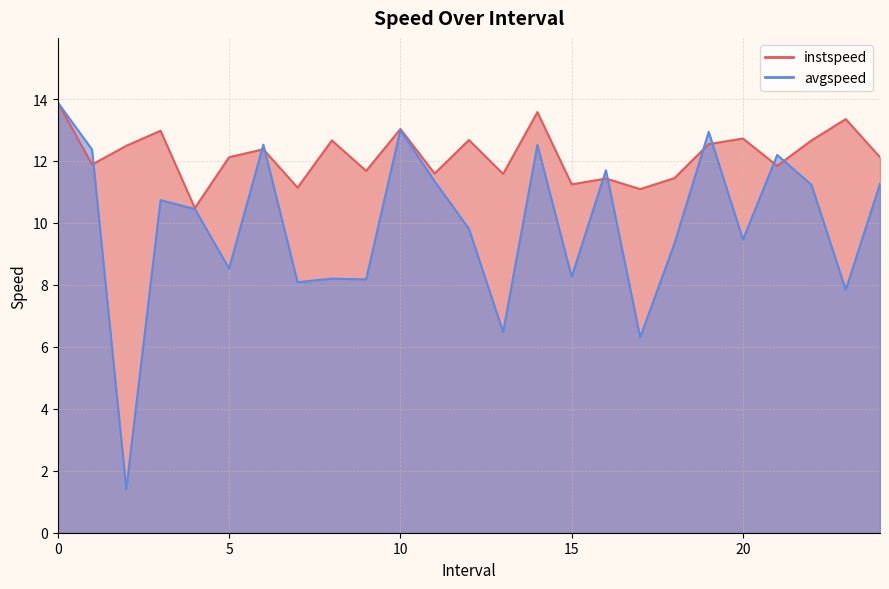

What is the label of the 5th point from the left?

4.0